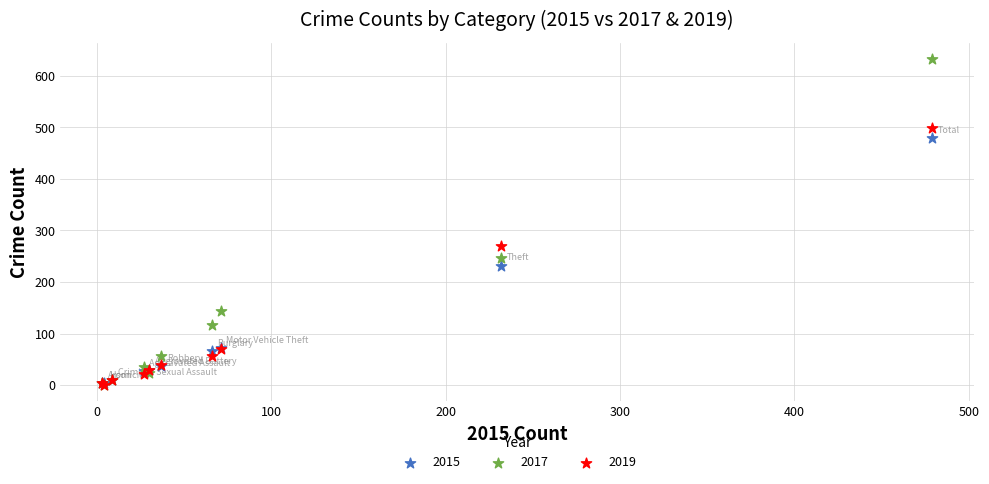

Across all series, what Y value is closest to 316?

270